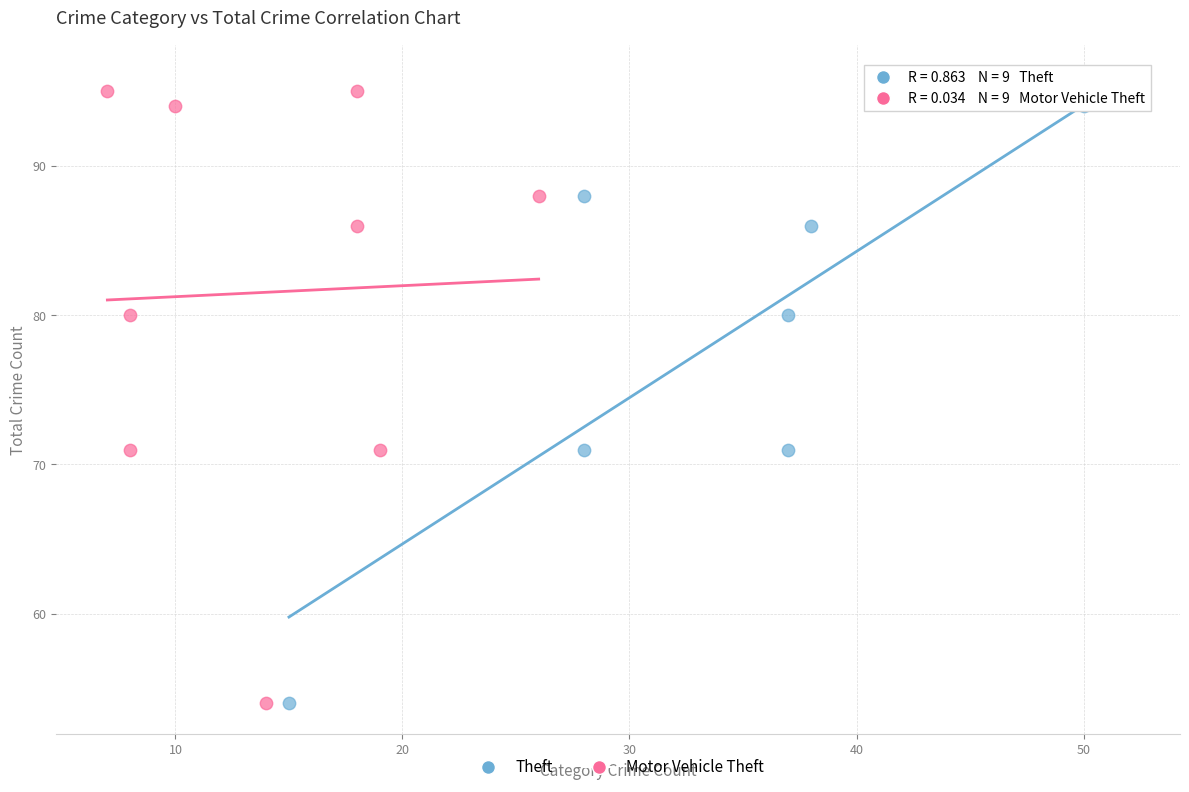

What are all the series names shown in the legend?

Theft, Motor Vehicle Theft